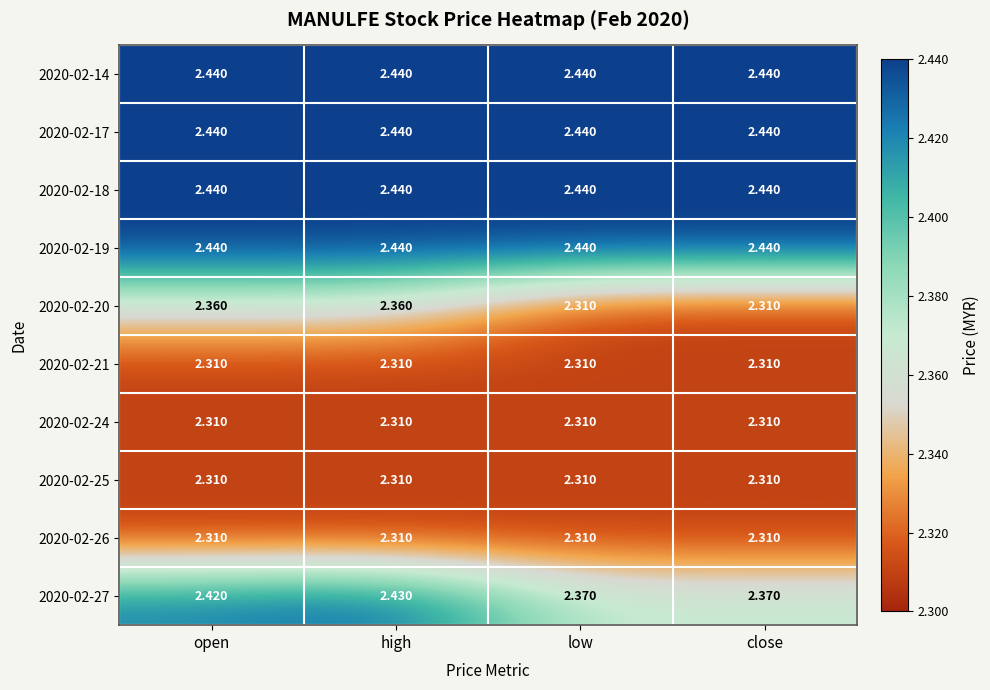

How many data points does each series have?

4